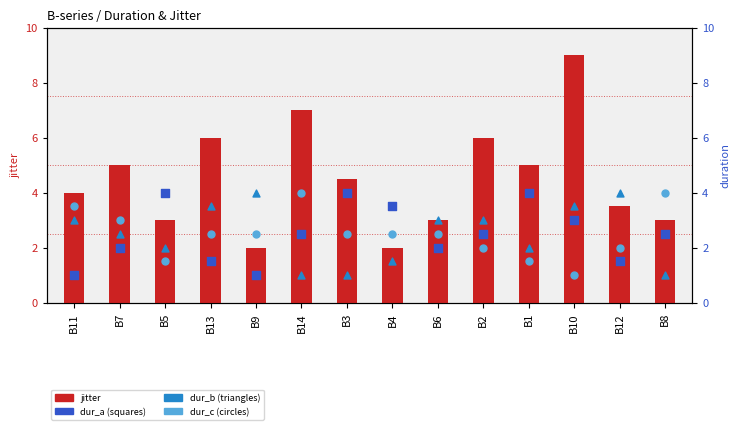

Which series contains the lowest Y value?

dur_a